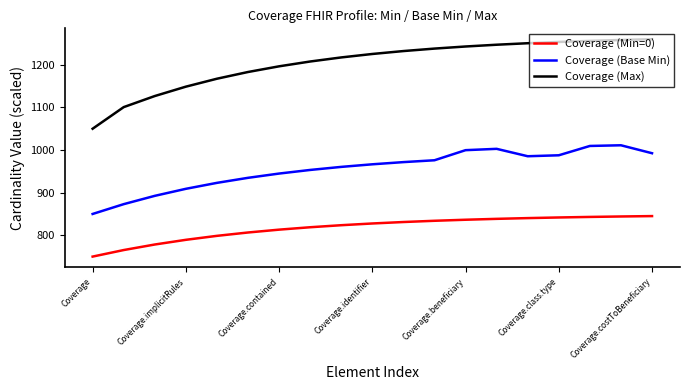

True or false: Coverage (Min=0) and Coverage (Max) intersect in this chart.

False